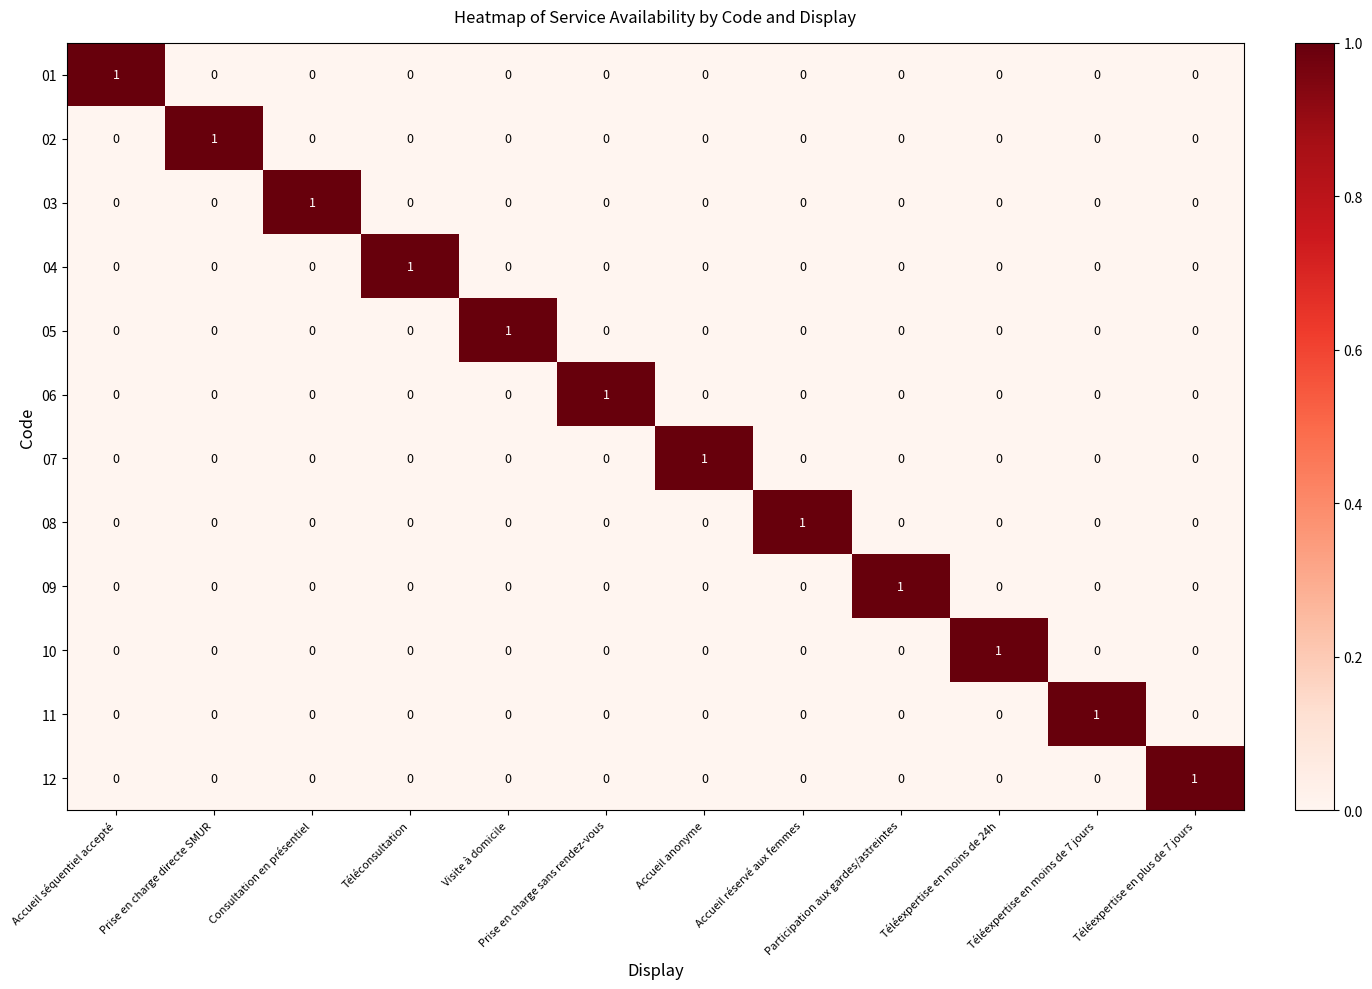

At how many categories does at least one series exceed 0?

12